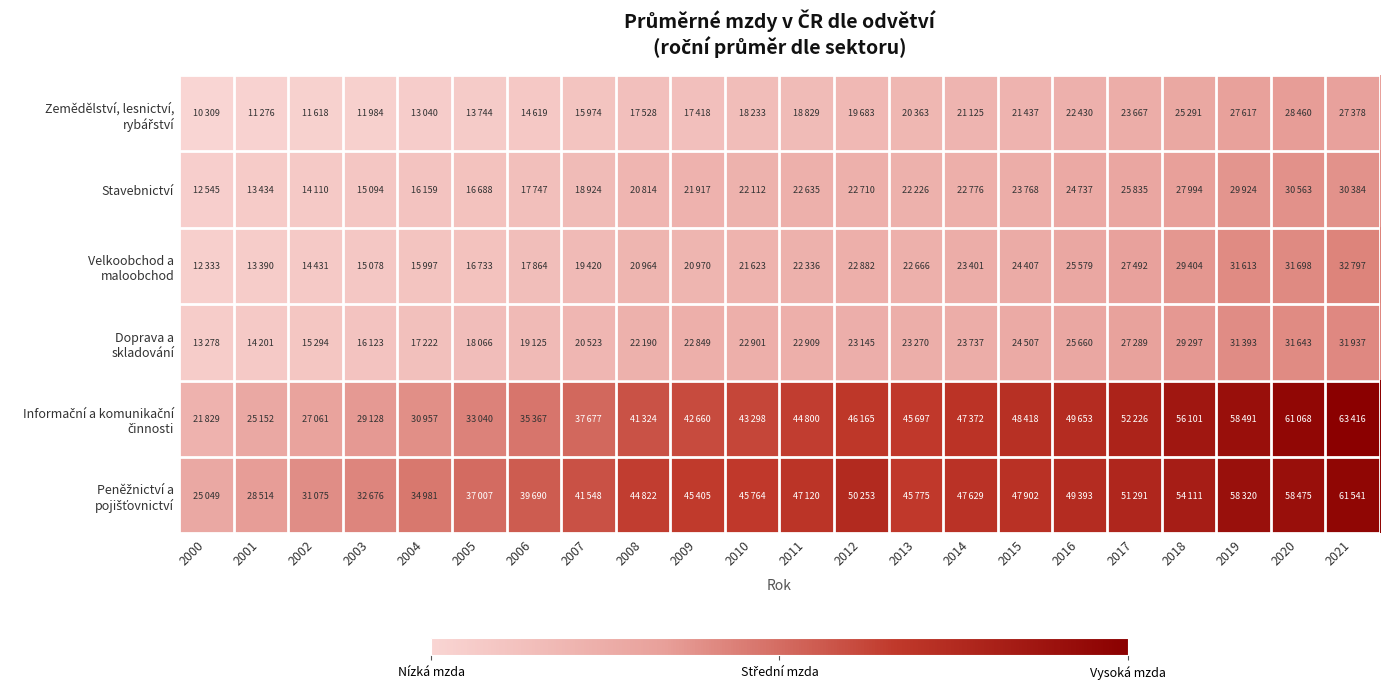

Which series has the largest range (max minus min)?

Informační a komunikační činnosti